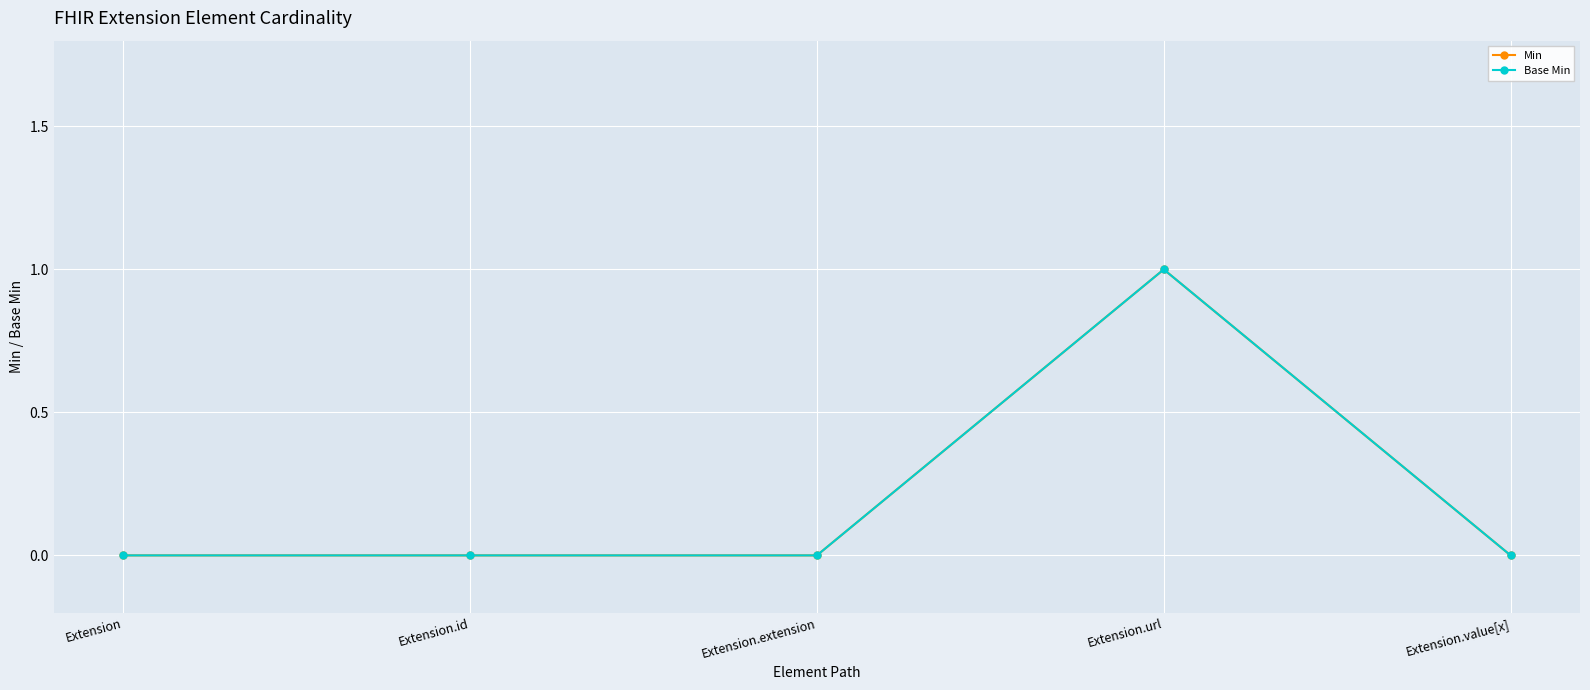

Which label corresponds to the largest value in the chart?

Extension.url